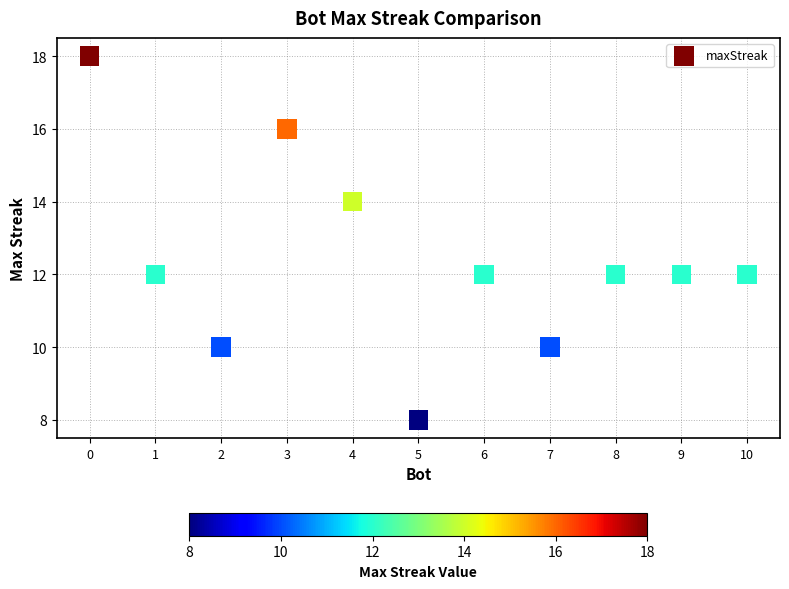

What is the average X value?

5